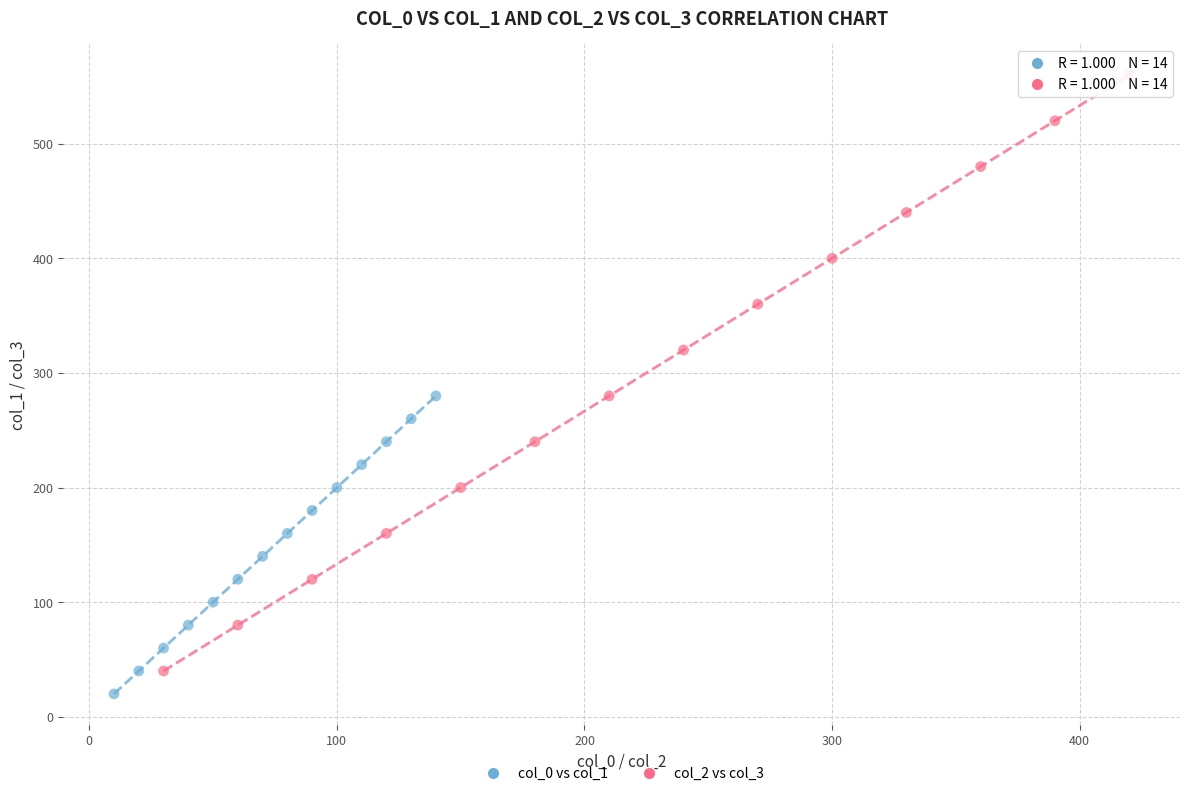

Which series contains the highest Y value?

col_2 vs col_3